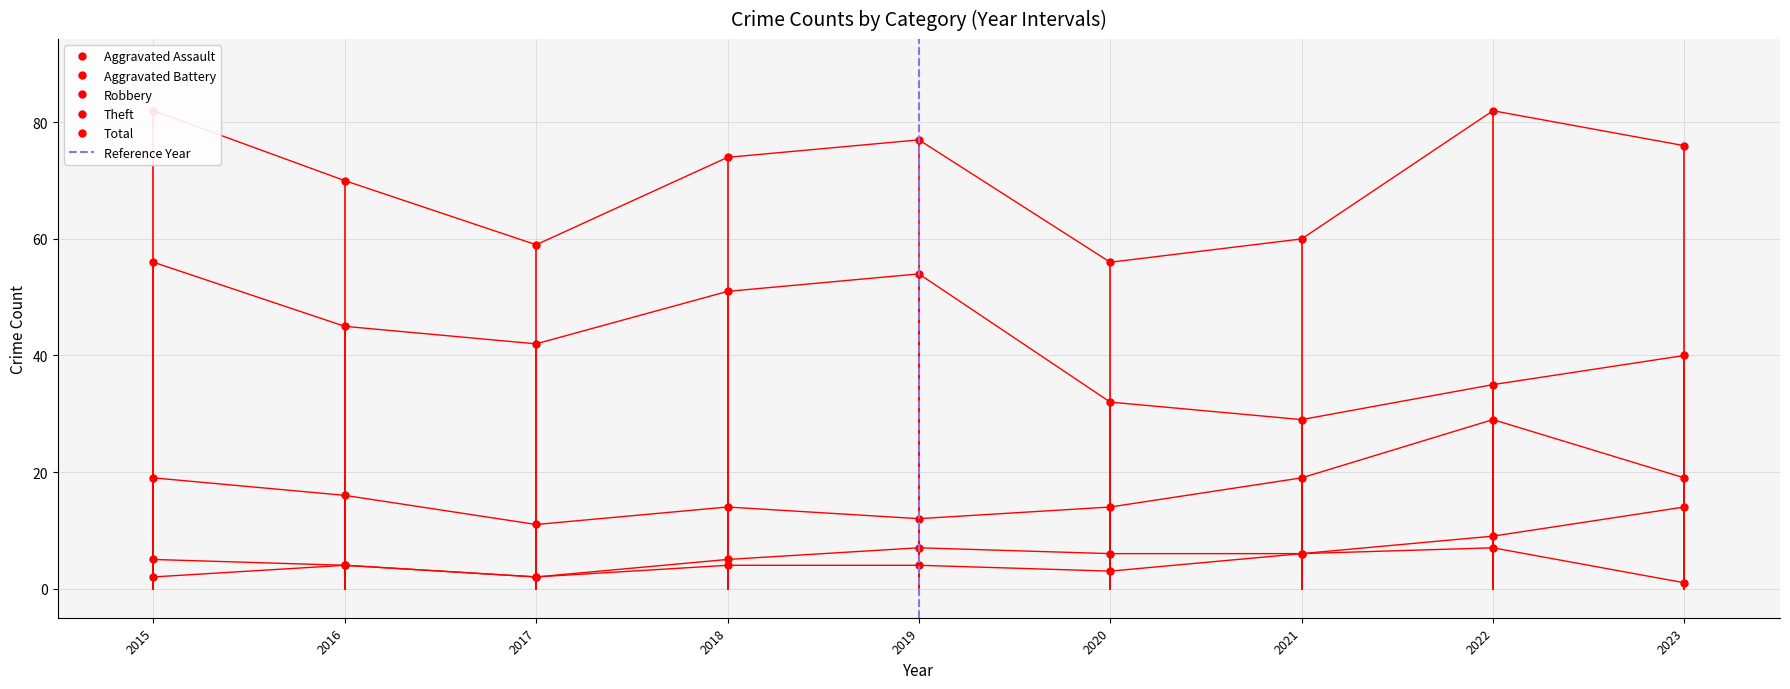

The value of Total at 2022 is 82. True or false?

True